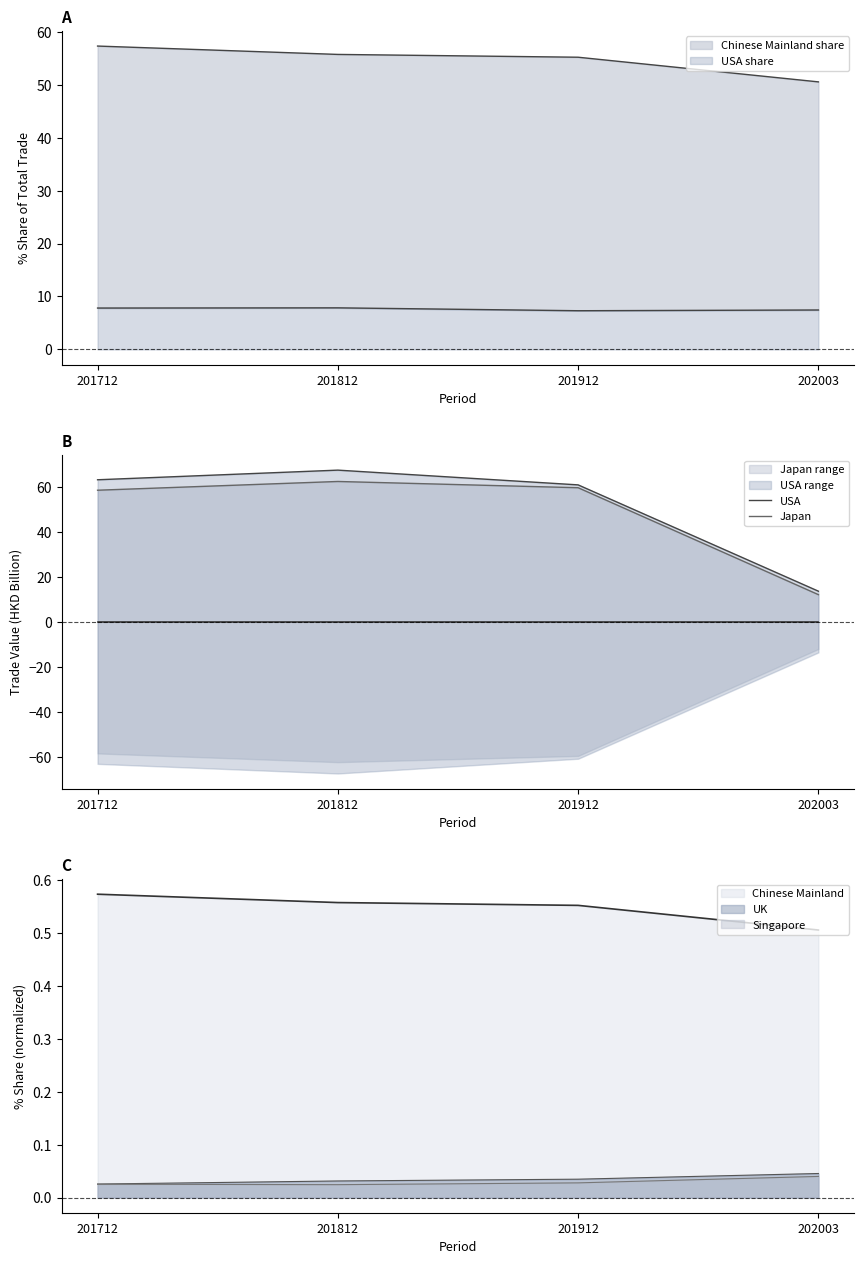

In Japan, how many points are higher than both neighbors (excluding endpoints)?

1